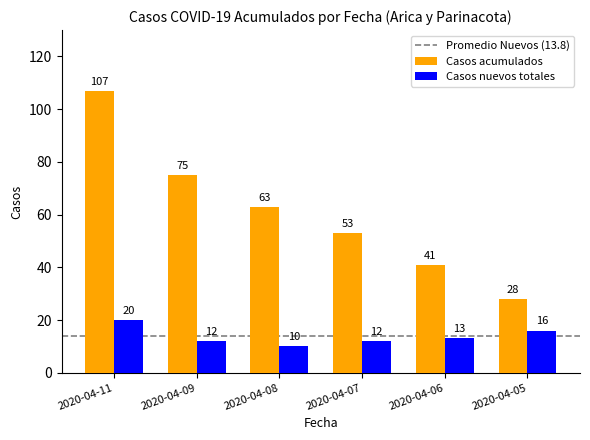

What is the total value across all series at 2020-04-07?

65